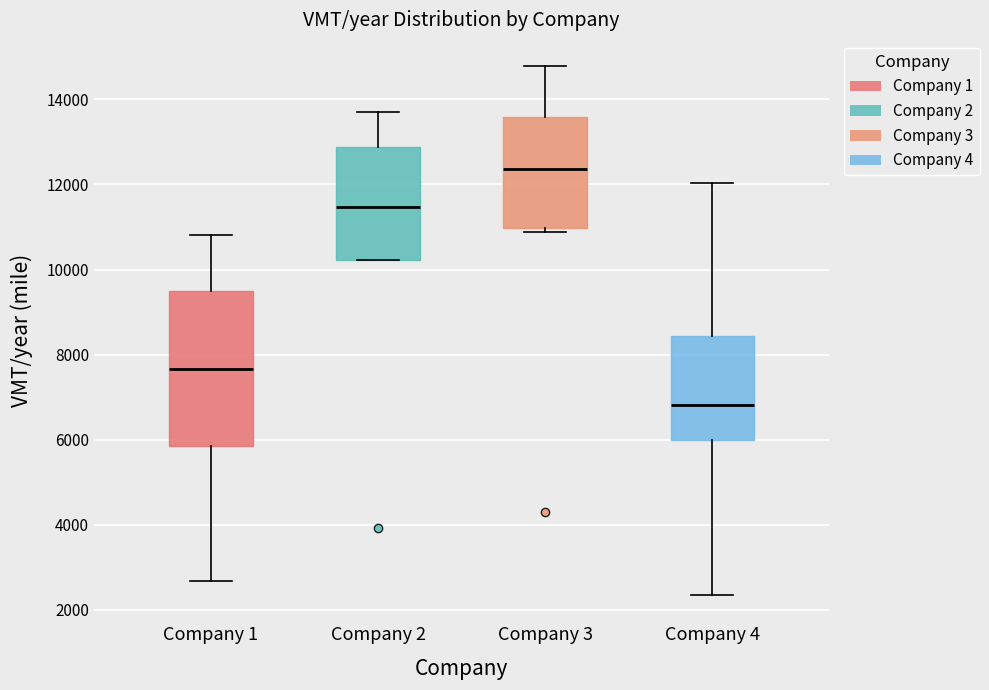

Which box's median line is the highest?

Company 3